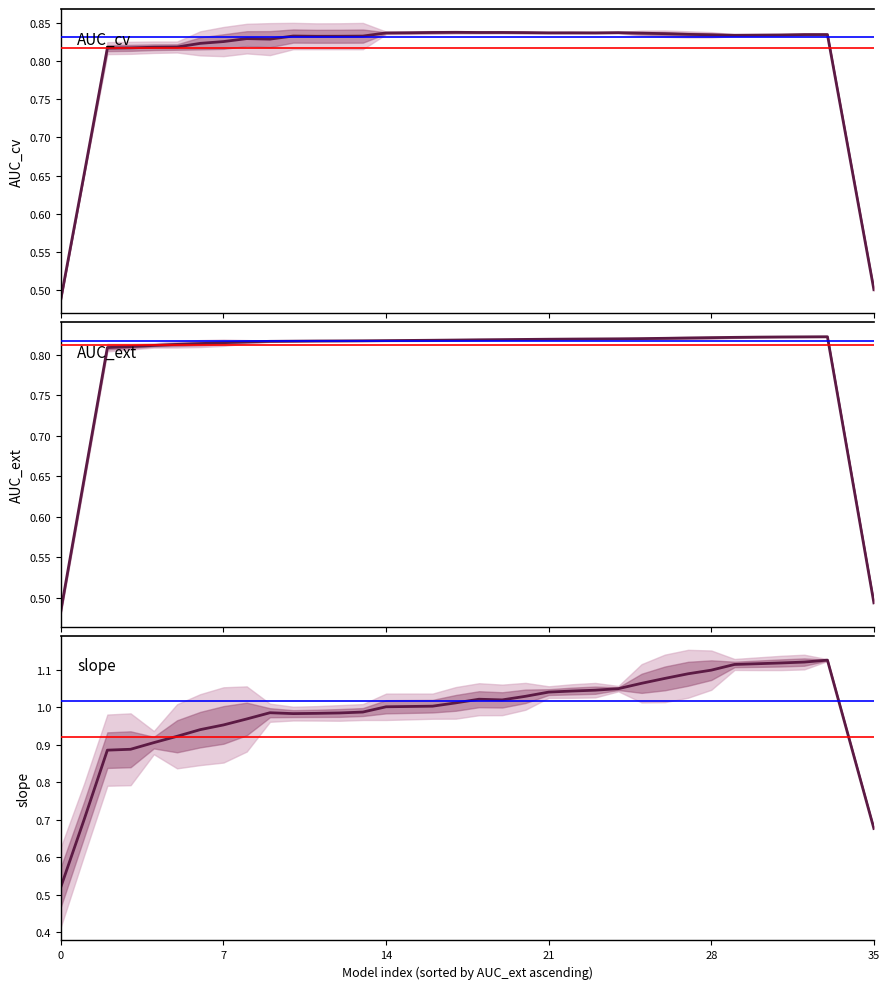

At how many categories does at least one series exceed 1?

20